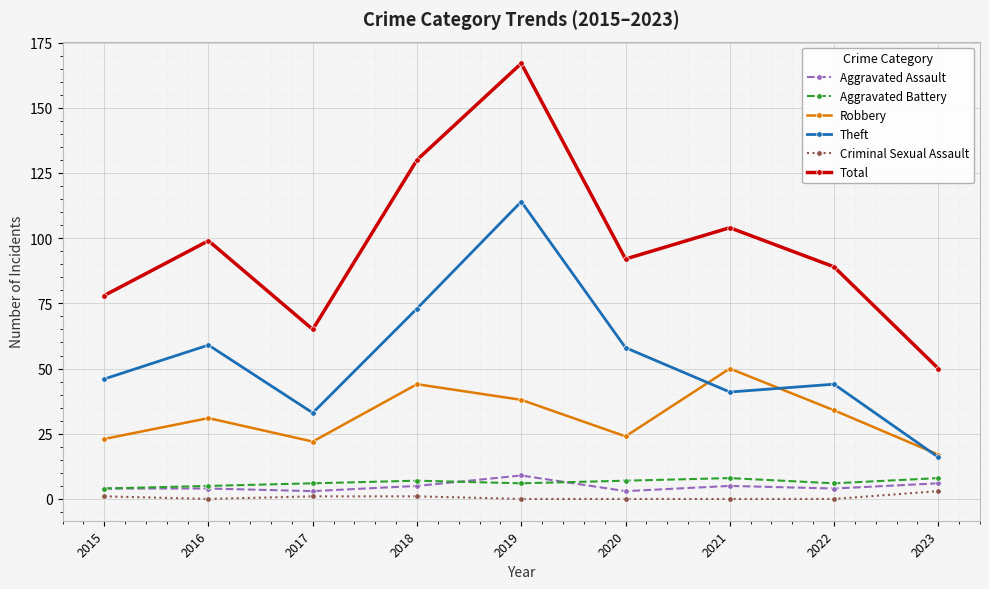

At how many categories does at least one series exceed 31?

9